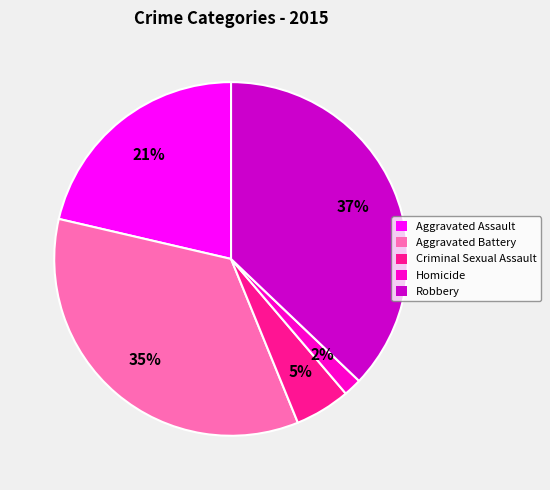

Does Robbery account for over 50% of the chart?

No